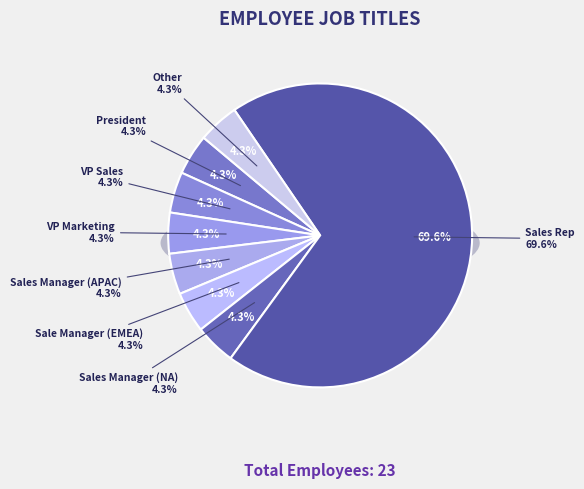

How many slices are in this pie chart?

8